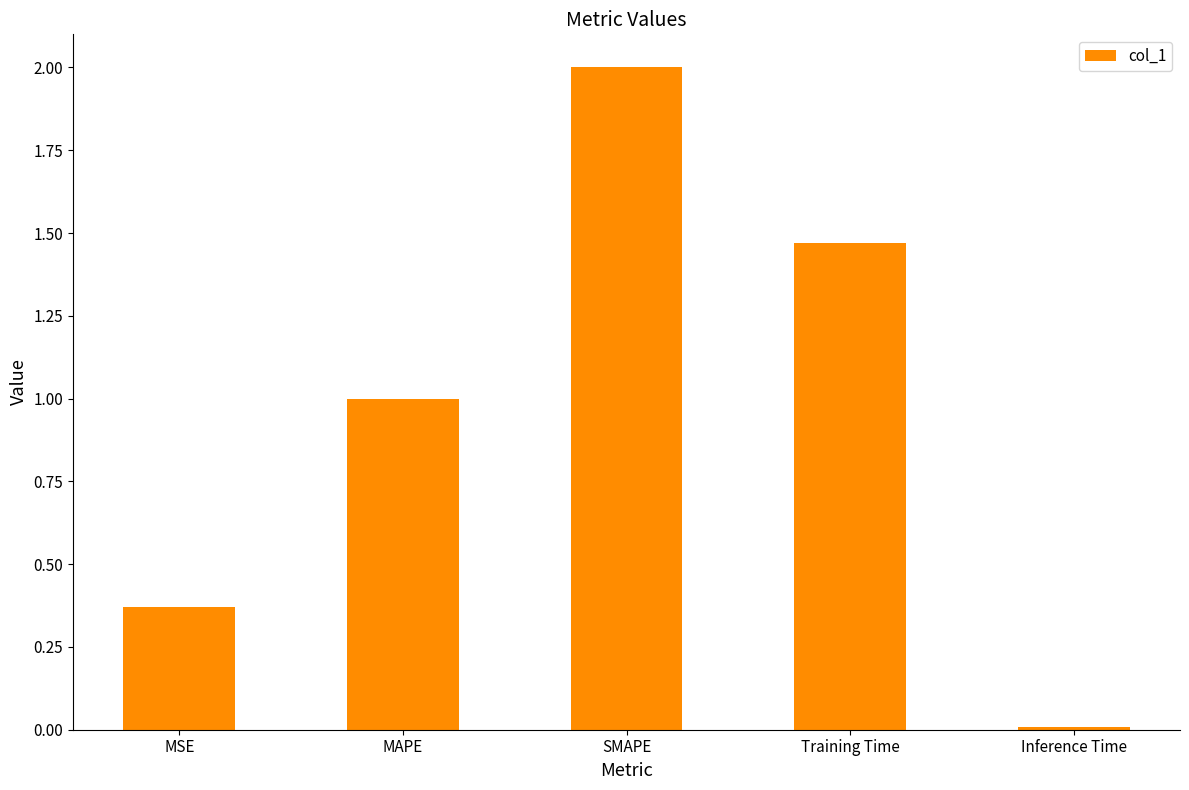

Are the bars grouped side by side (vs. stacked)?

No